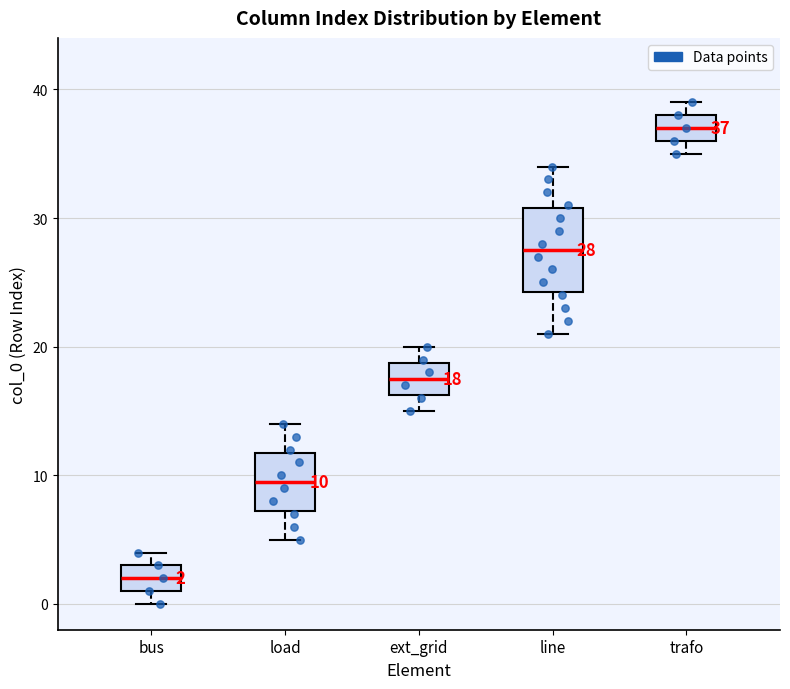

Which box's median line is the highest?

trafo